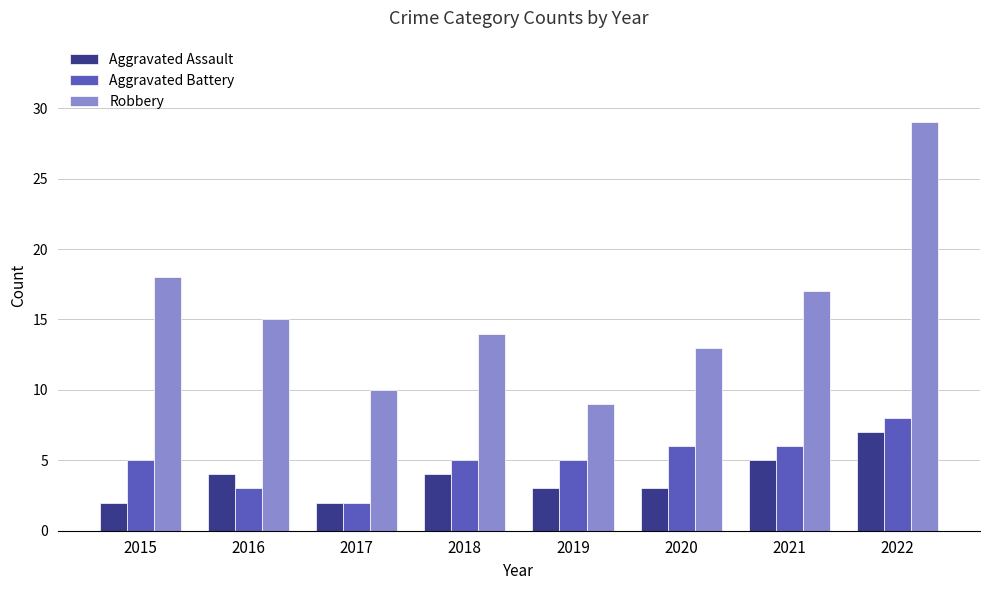

At which label does Robbery reach its peak?

2022